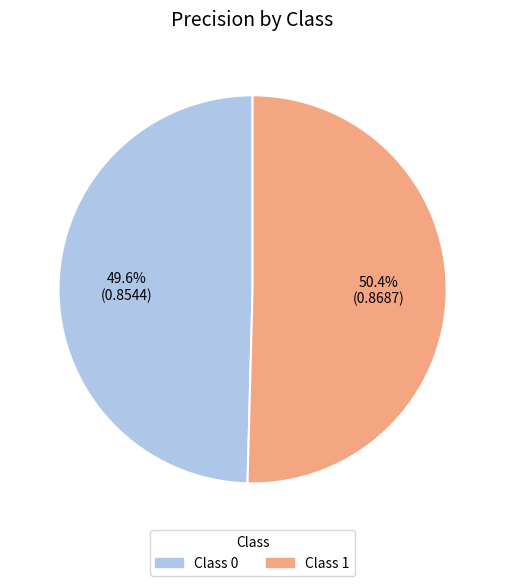

What is the smallest slice in the pie chart?

Class 0